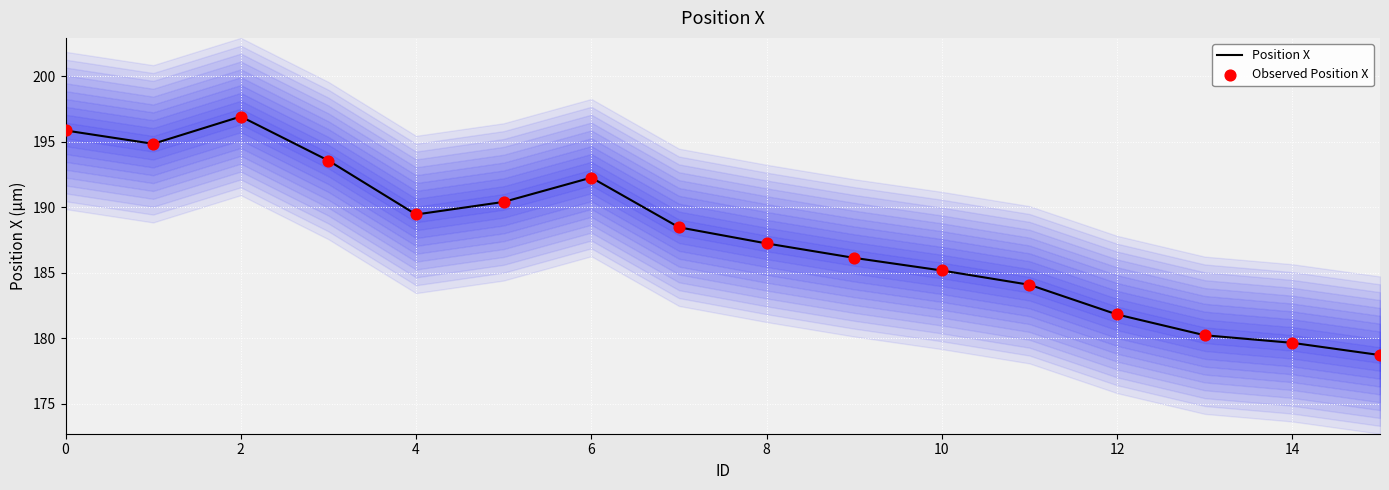

The Position X series shows 196.9 at 2. True or false?

True